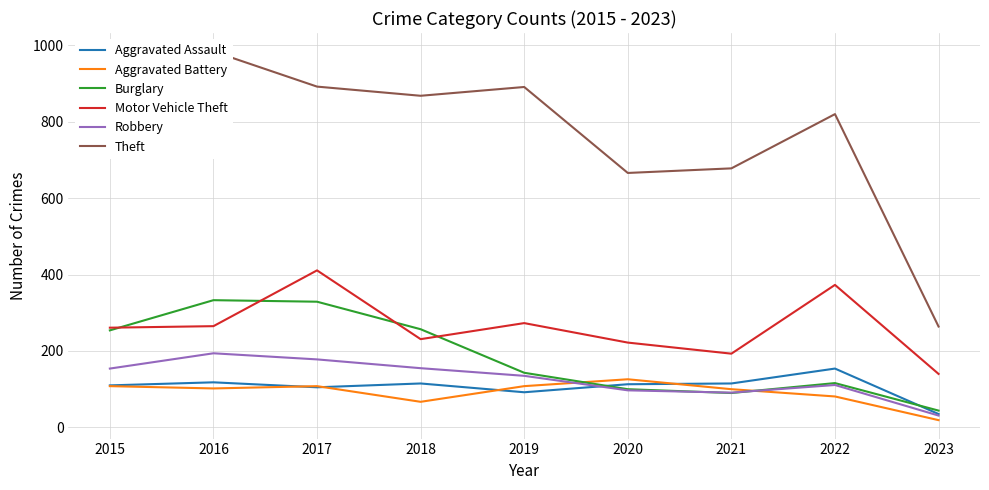

At which category is the sum across all series the highest?

2017